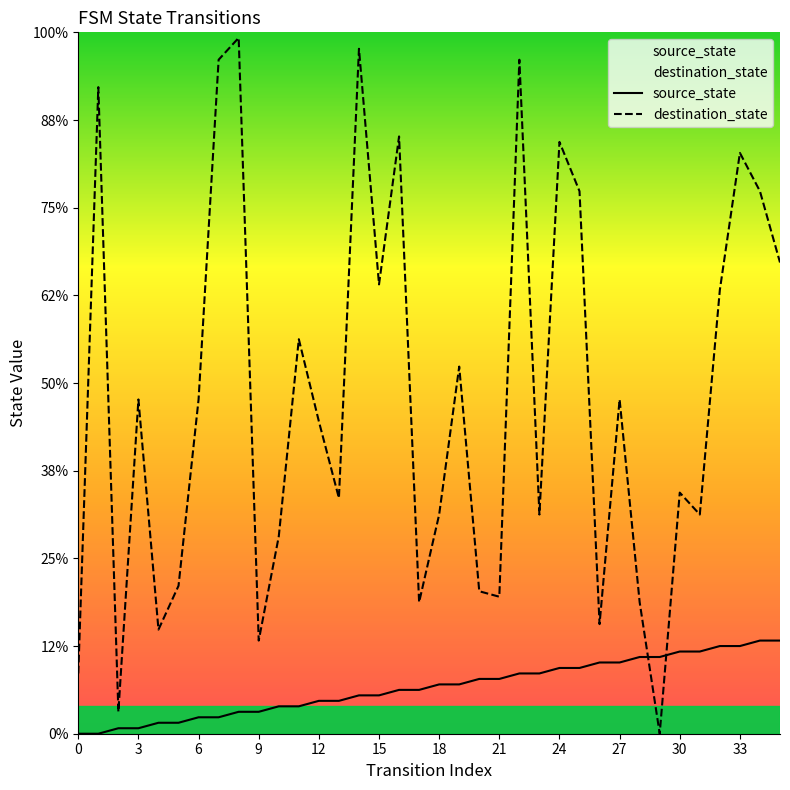

Reading left to right, list all the values displayed in this chart.

source_state: 0	0	1	1	2	2	3	3	4	4	5	5	6	6	7	7	8	8	9	9	10	10	11	11	12	12	13	13	14	14	15	15	16	16	17	17
destination_state: 11	118	4	61	19	27	61	123	127	17	36	72	57	43	125	82	109	24	40	67	26	25	123	40	108	99	20	61	24	0	44	40	81	106	99	86